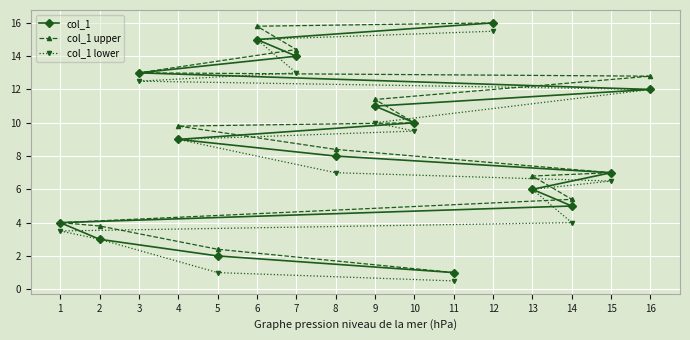

At which label does col_1 upper first exceed 9?

3